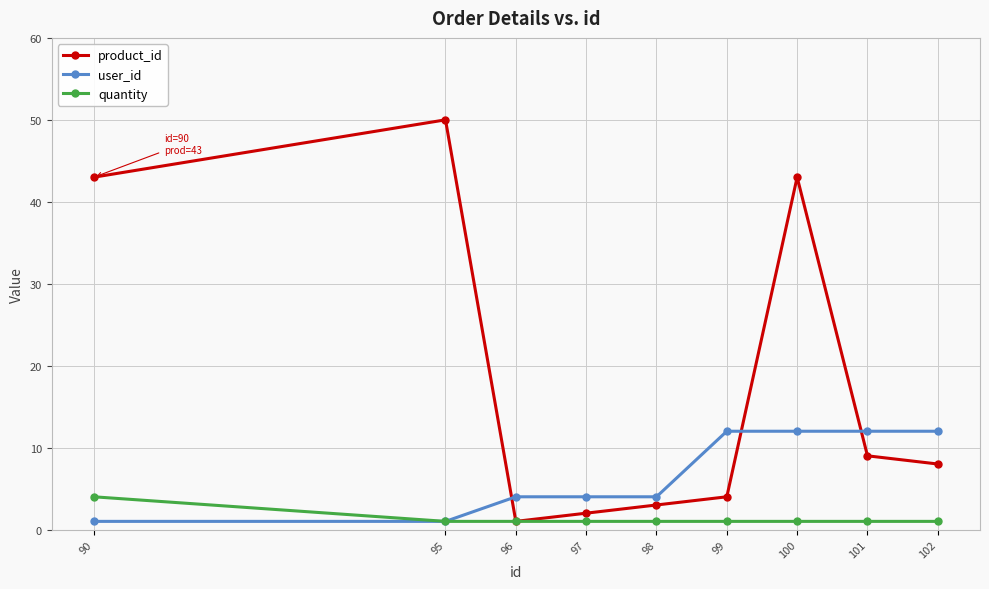

True or false: product_id and user_id intersect in this chart.

True